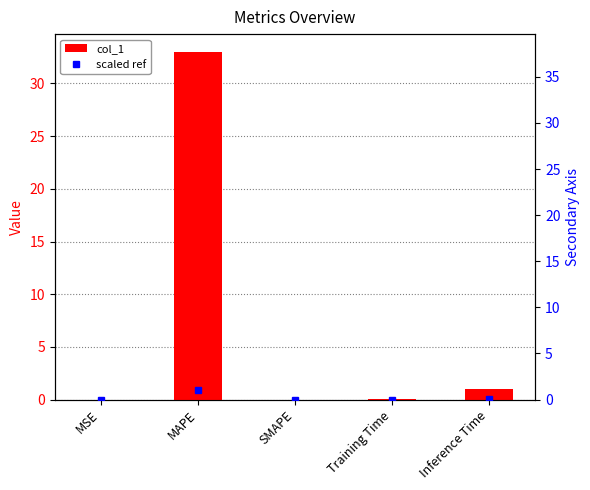

Between Training Time and SMAPE, which is larger?

Training Time